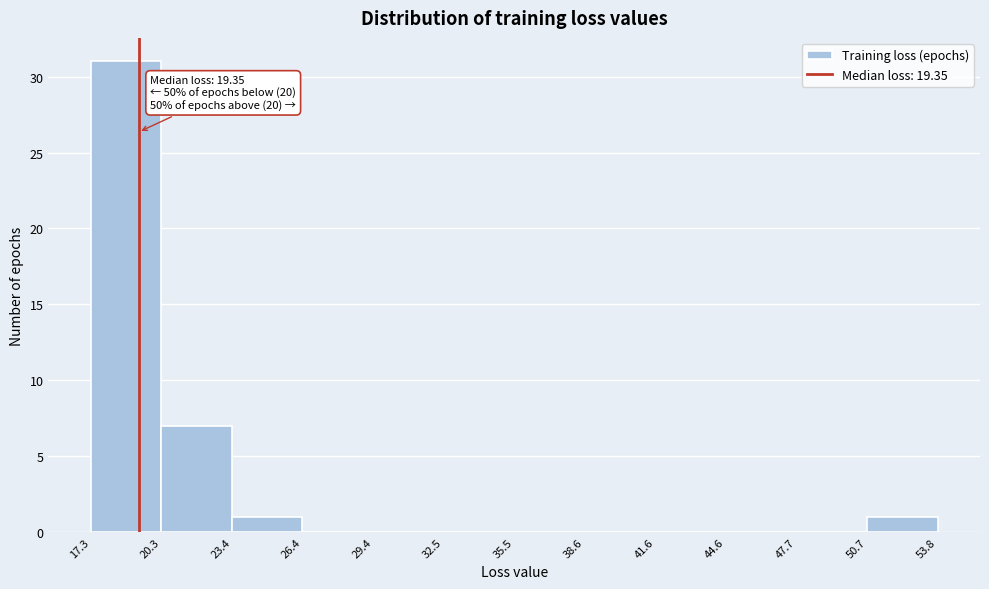

Which range on the x-axis has the tallest bar?

17.3 to 20.3